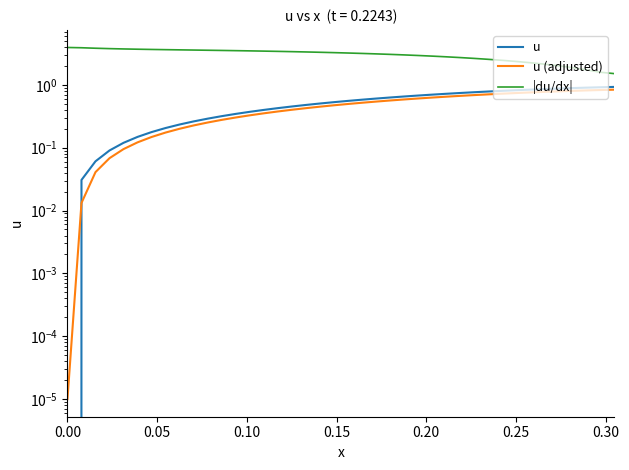

True or false: u (adjusted) and u intersect in this chart.

True